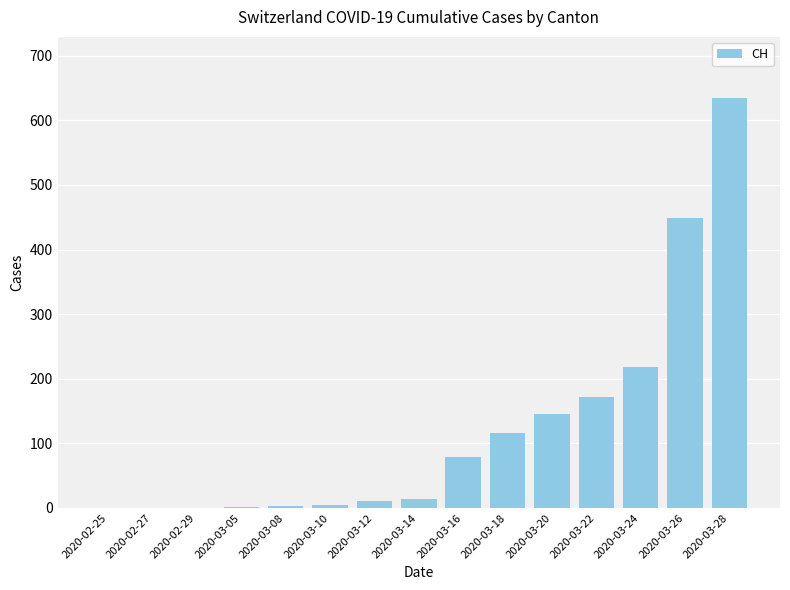

The value at 2020-03-18 is 116. True or false?

True